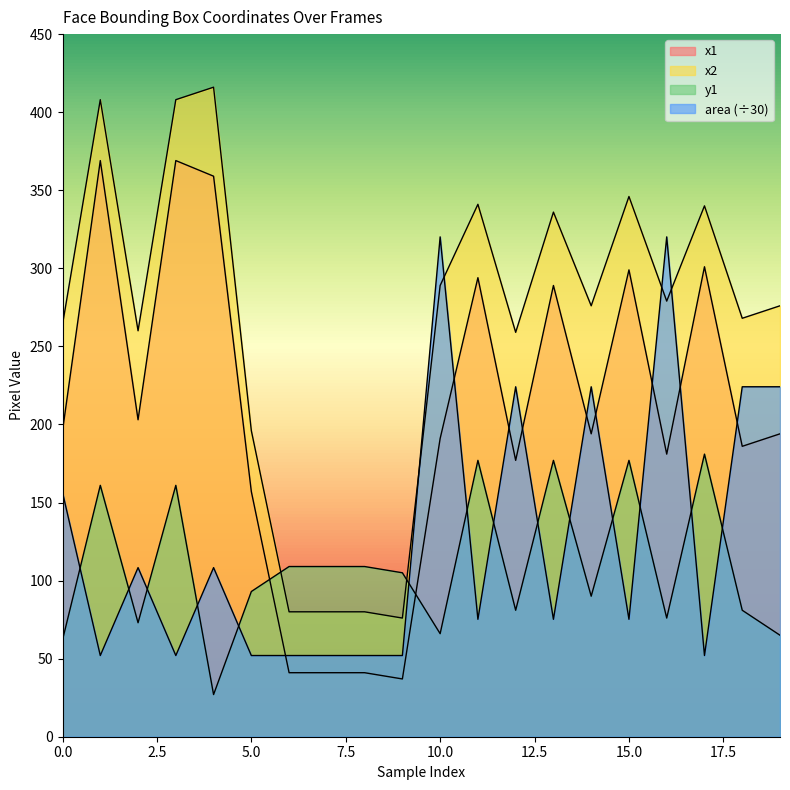

Read the y1 value at 6.

109.0